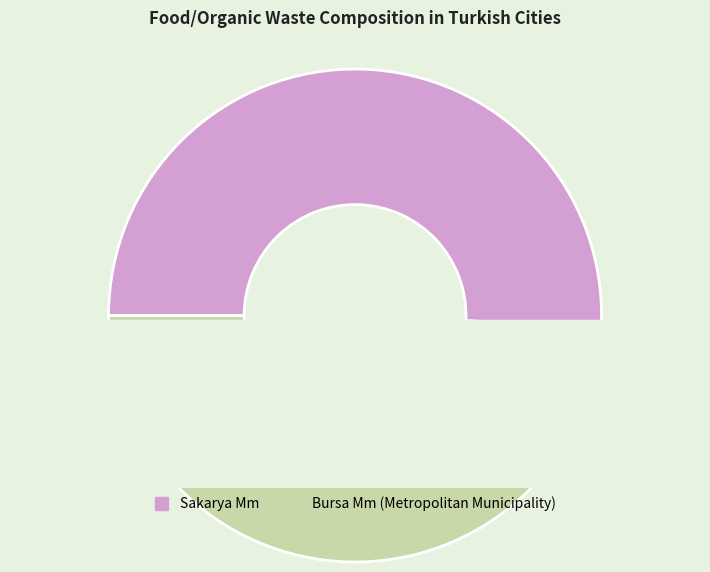

Count the number of slices in the pie.

2